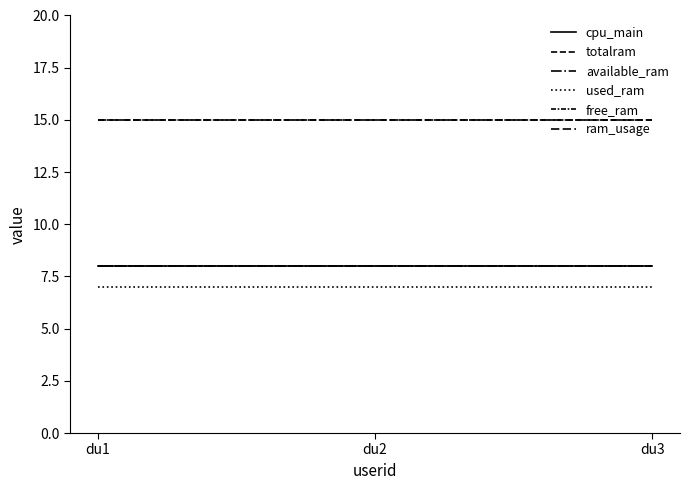

Read the available_ram value at du1.

8